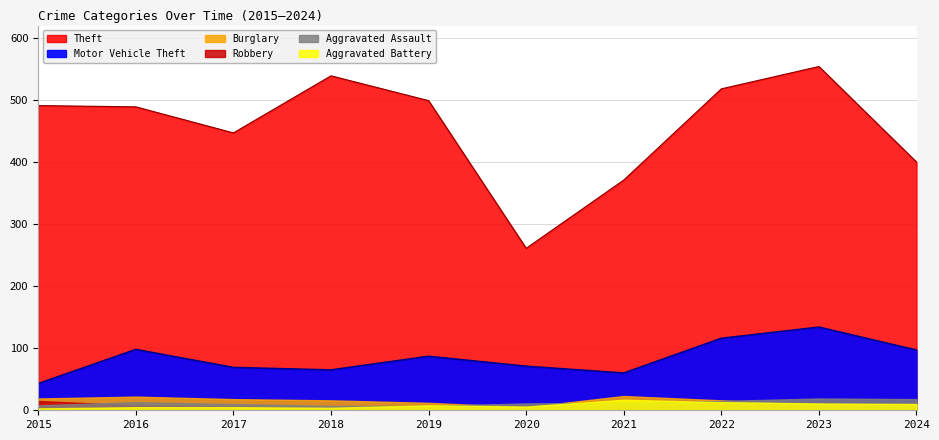

What is the total value across all series at 2020?

360